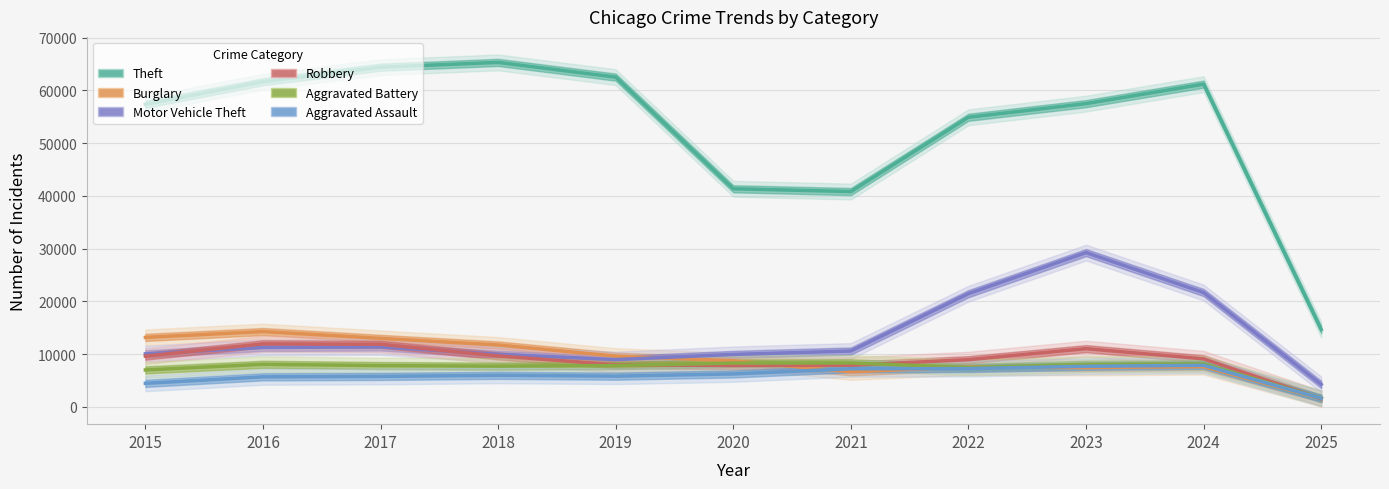

At which category is the sum across all series the highest?

2023